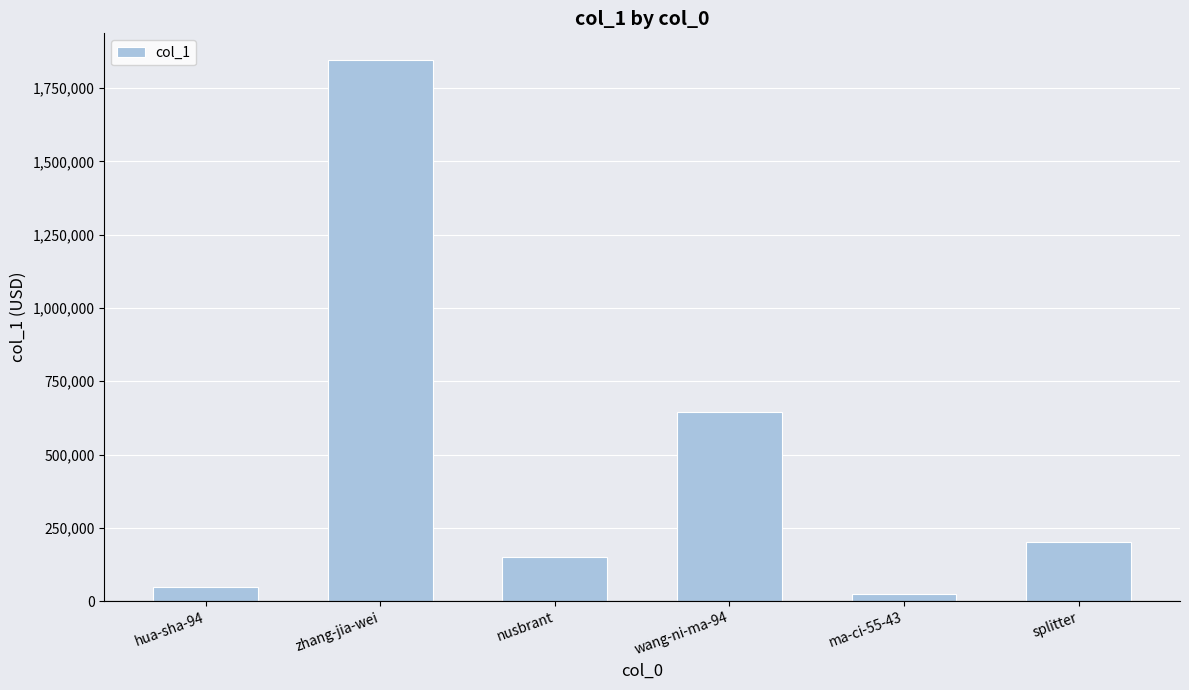

The value at nusbrant is 242214. True or false?

False